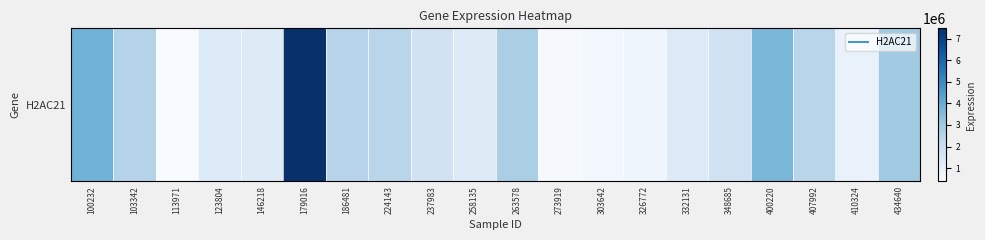

The value at 103342 is 2572560. True or false?

True